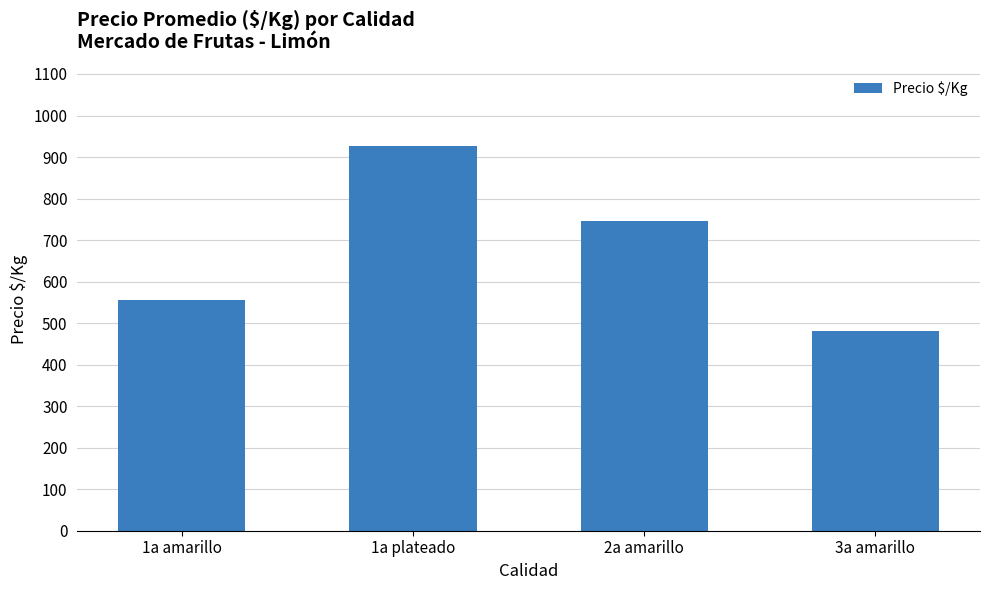

Between 1a amarillo and 2a amarillo, which is larger?

2a amarillo